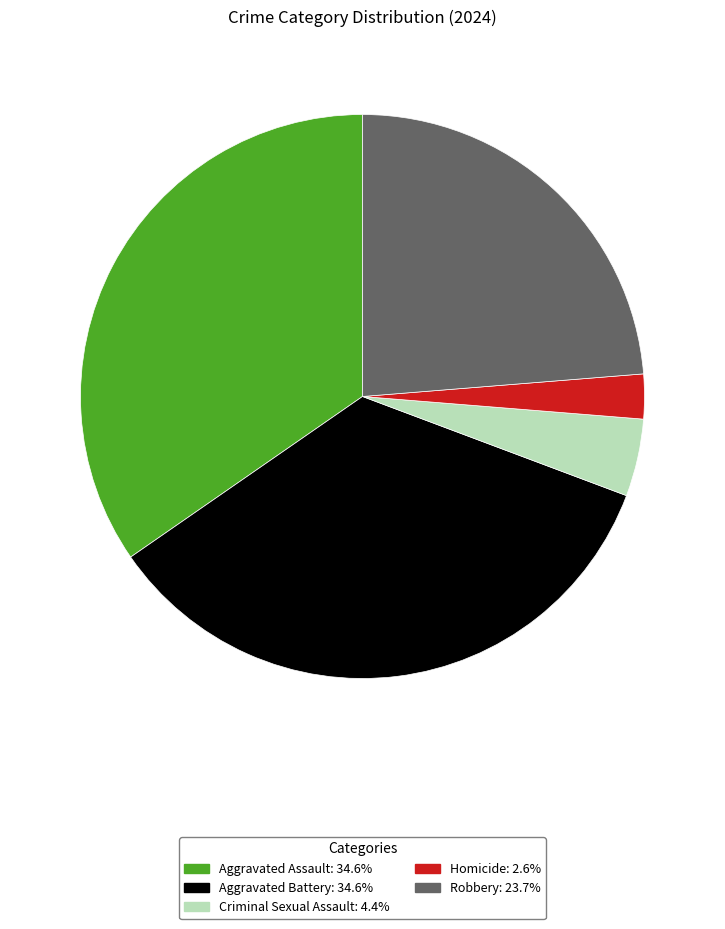

Do Aggravated Battery and Aggravated Assault together represent more than half of the pie?

Yes